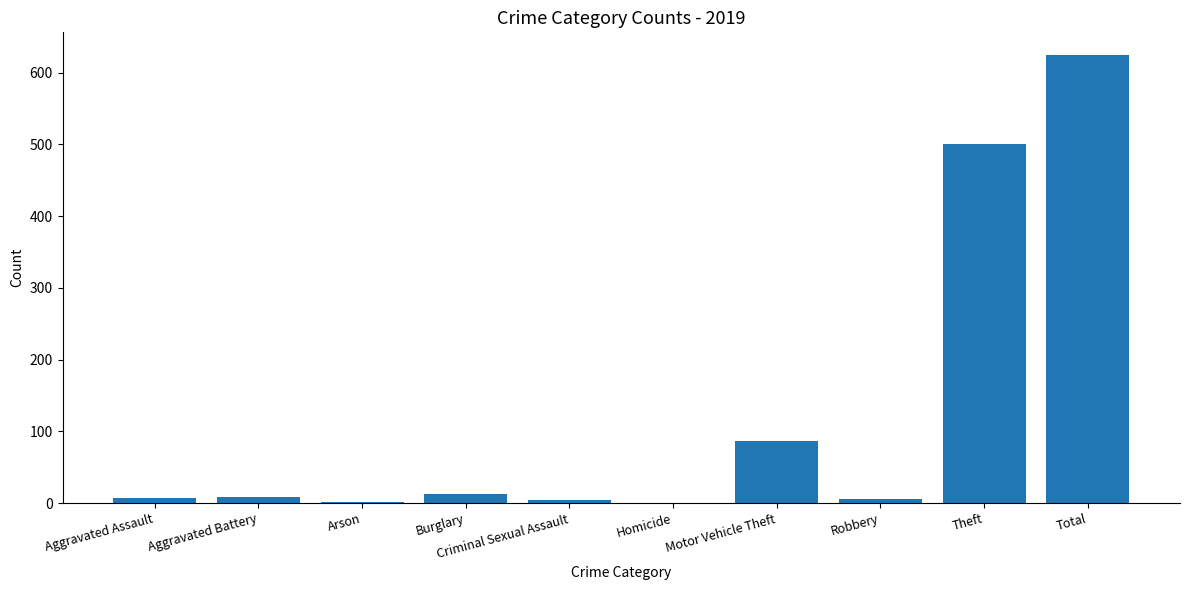

What is the sum of the values at Homicide and Total?

625